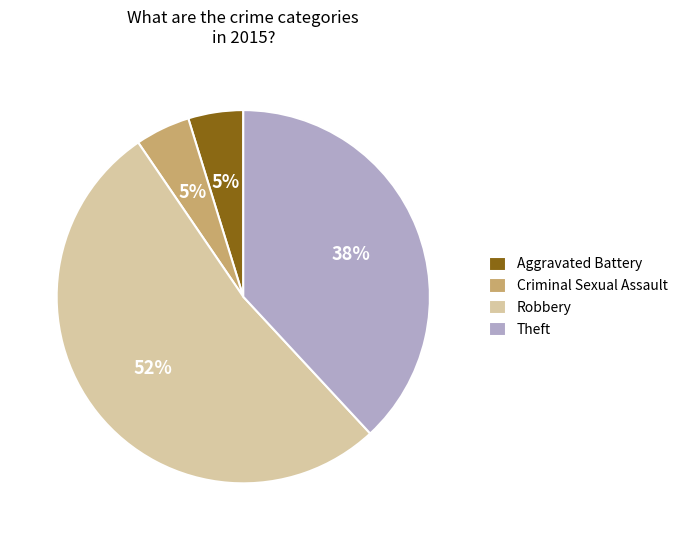

Is there any slice that represents more than half of the pie?

Yes